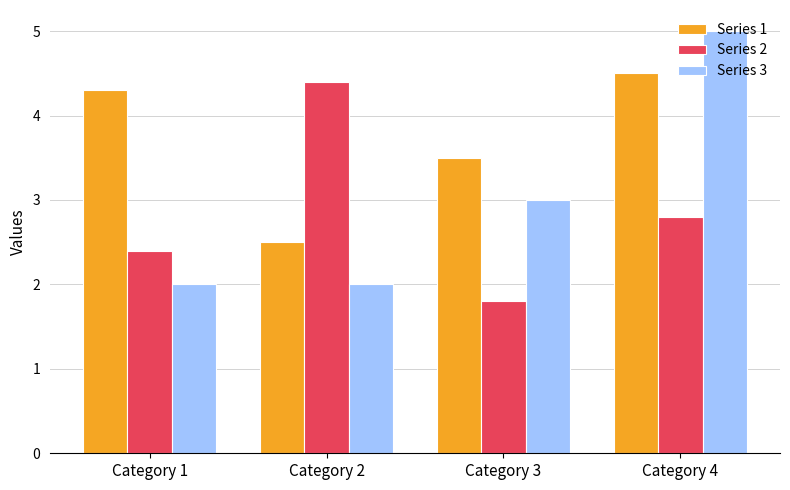

What is the value of the Series 1 bar at the 3rd from the left?

3.5